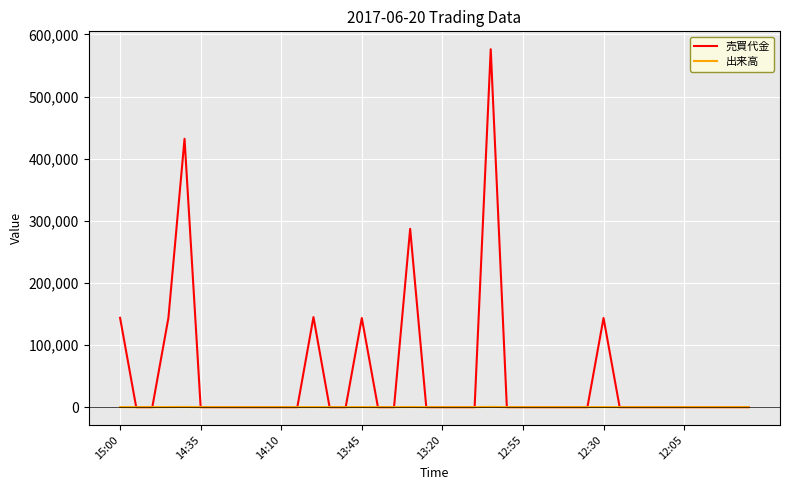

Which series has the largest total across all categories?

売買代金